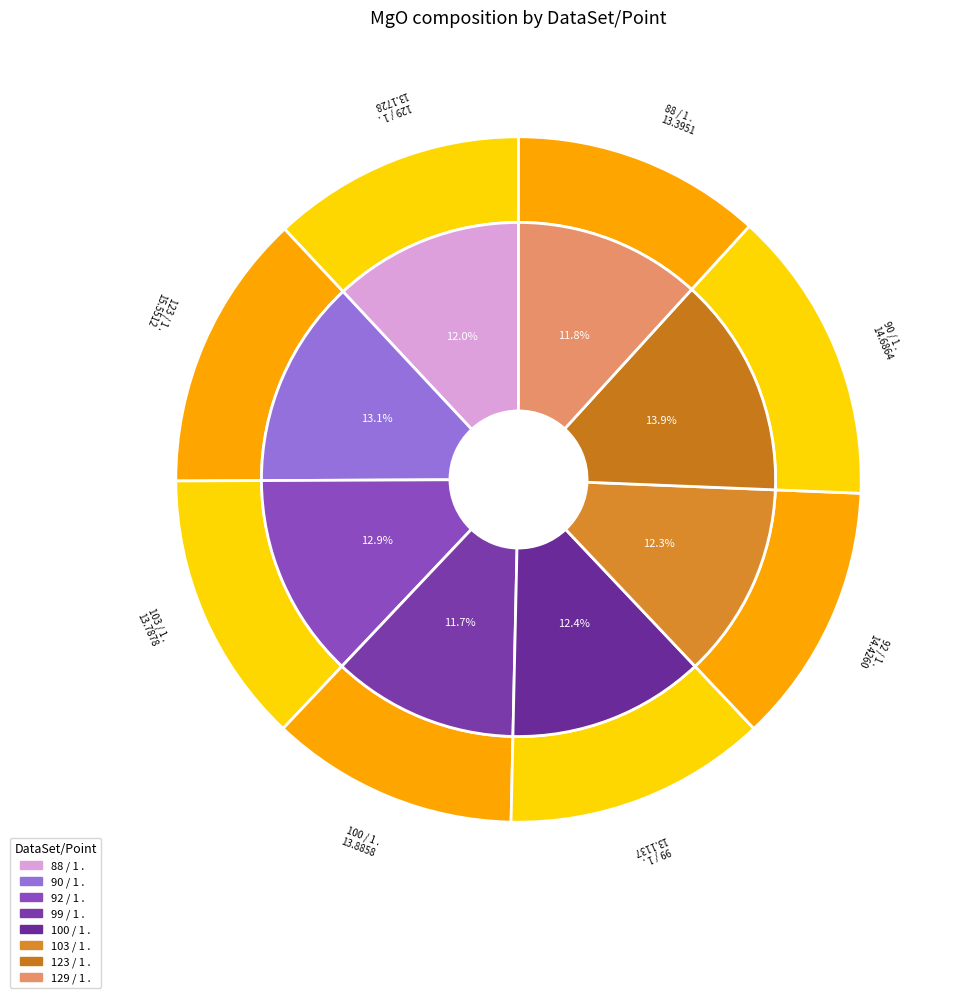

Is it true that 88 / 1 . is 1% of the pie?

False